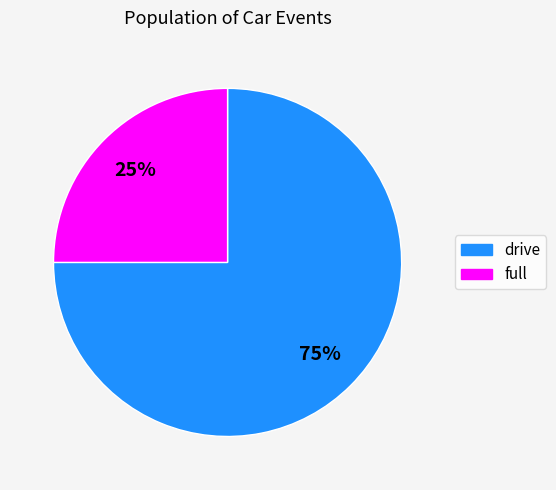

Rank the categories by value from lowest to highest.

full, drive